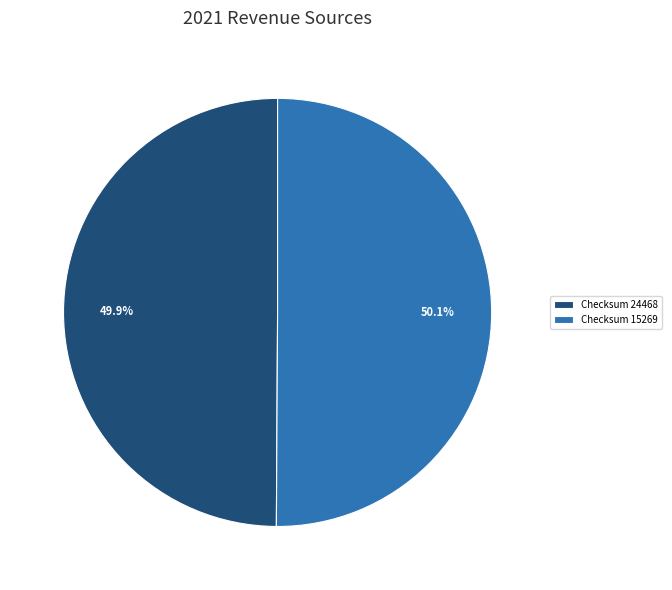

What is the ratio of the value at Checksum 24468 to the value at Checksum 15269?

1.0